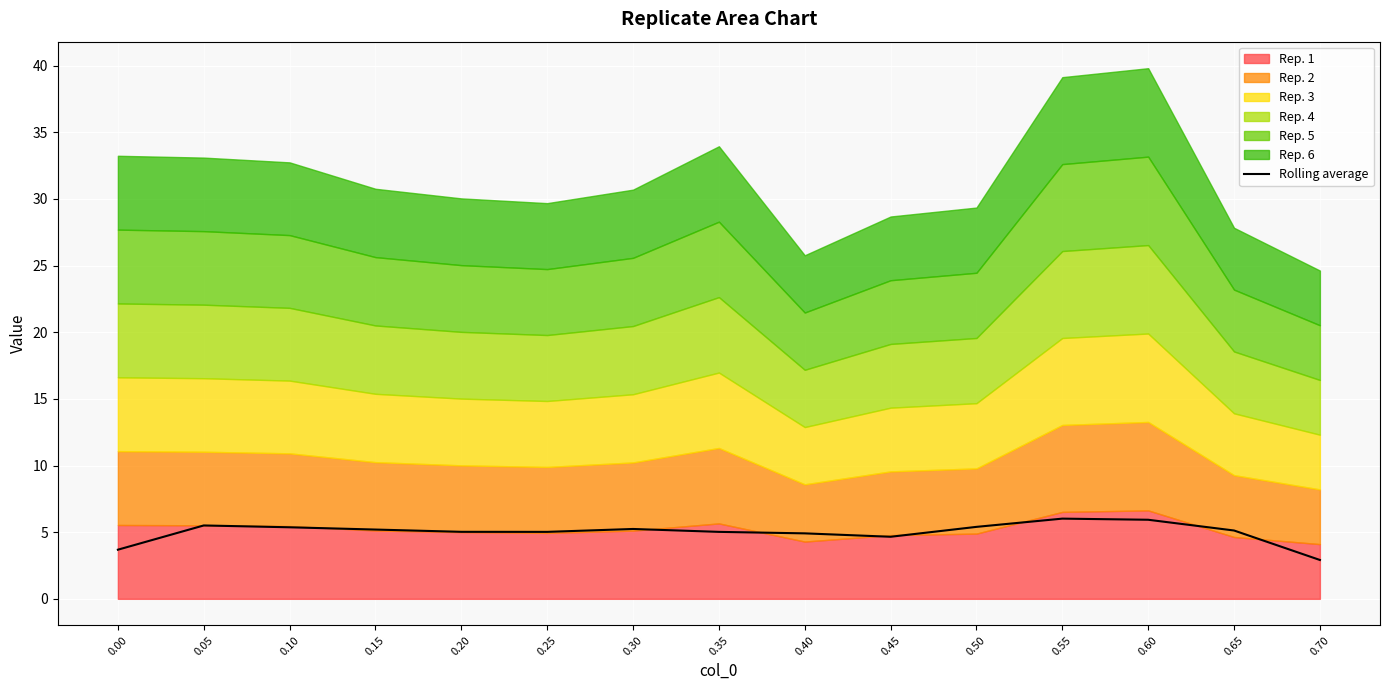

What is the value of the 1st point from the left?

3.7